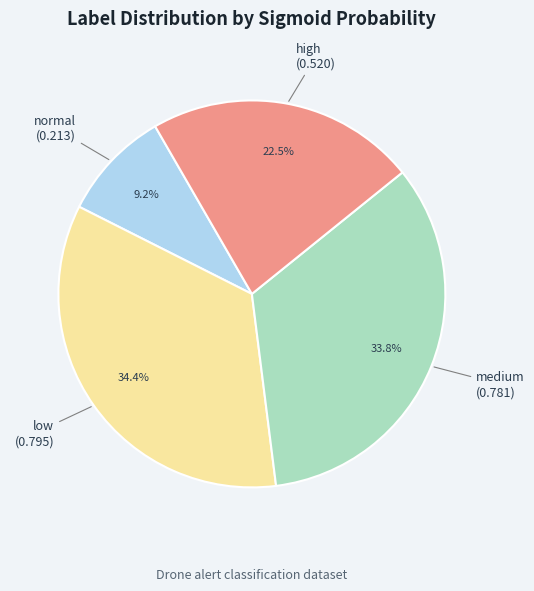

Is it true that high is 8% of the pie?

False